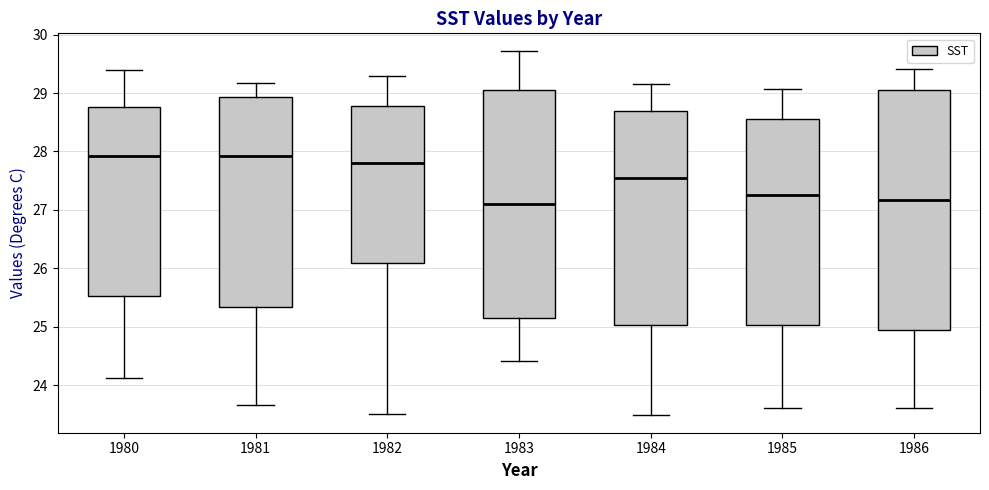

Where does the lower whisker of the box at x = 1985 end on the y-axis? The values are not printed on the chart, so give them approximately, as read against the axis.

23.6